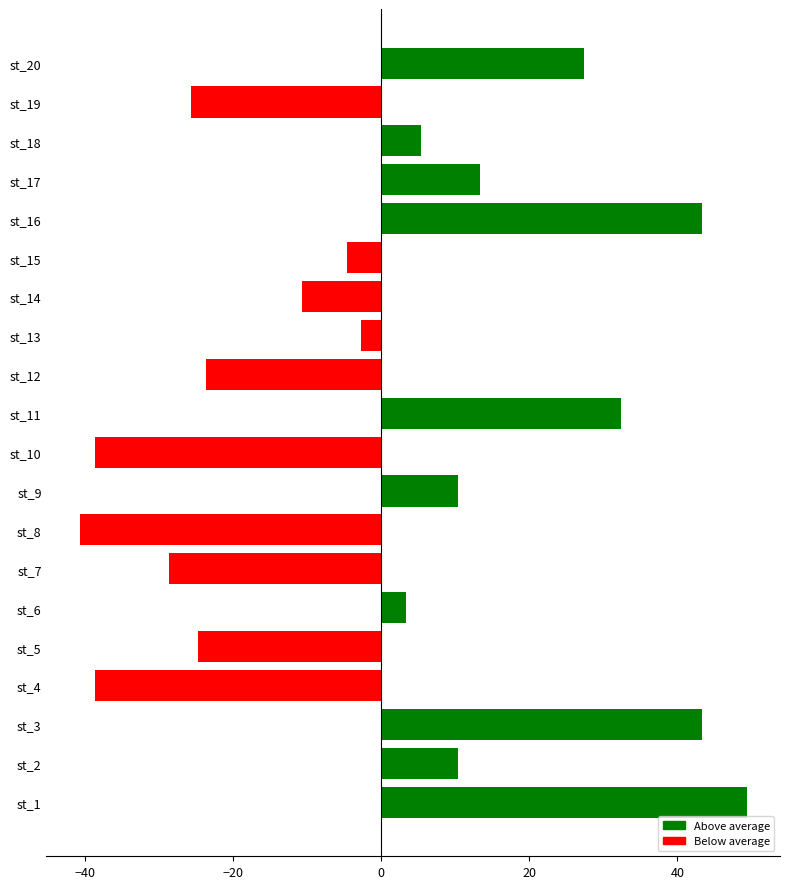

How many values are above zero?

10